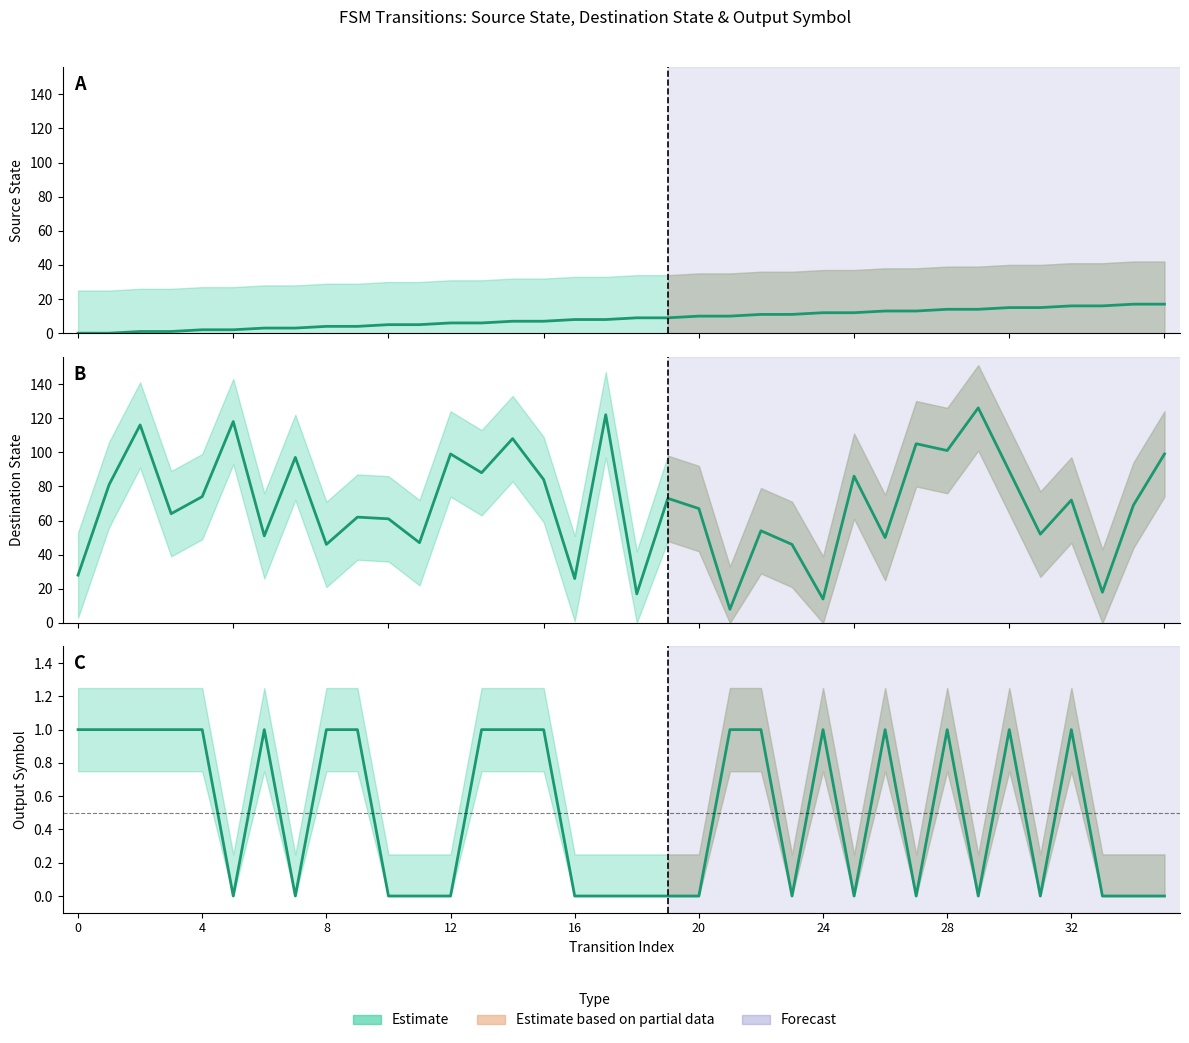

What is the sum of the source_state values at 1 and 20?

10